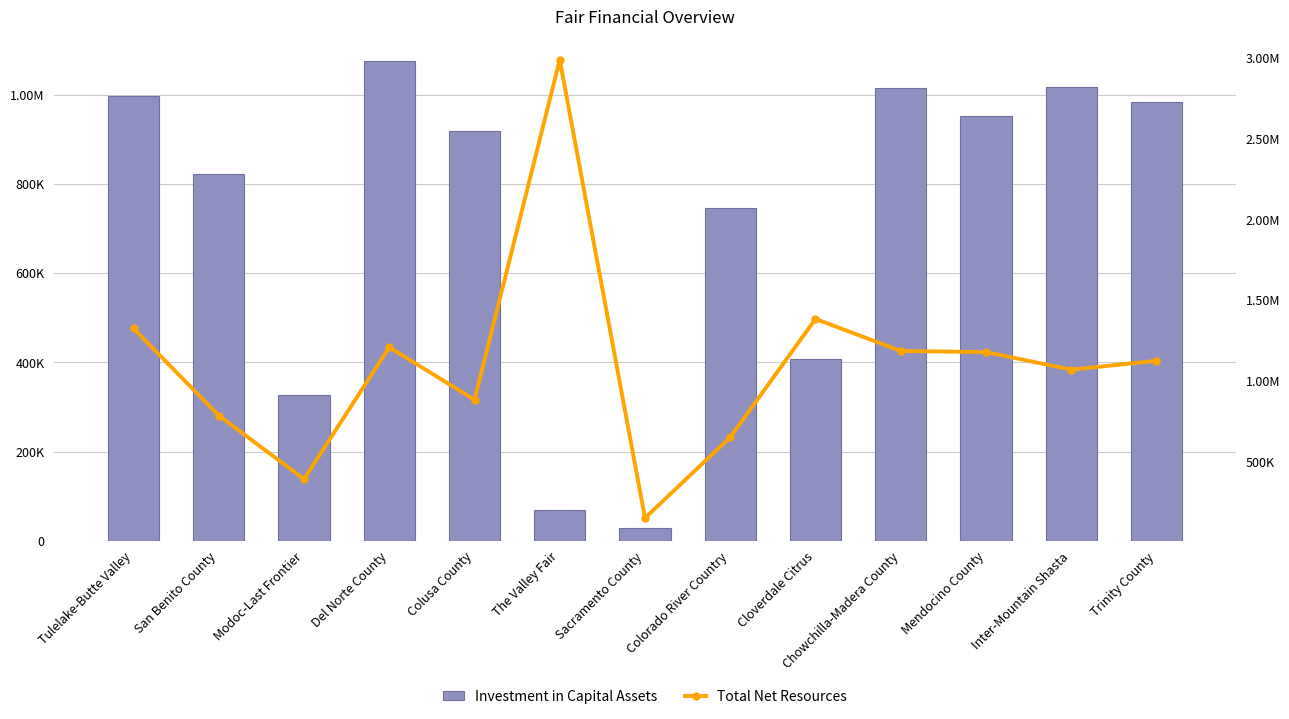

What is the average value of the Investment in Capital Assets series?

720241.0